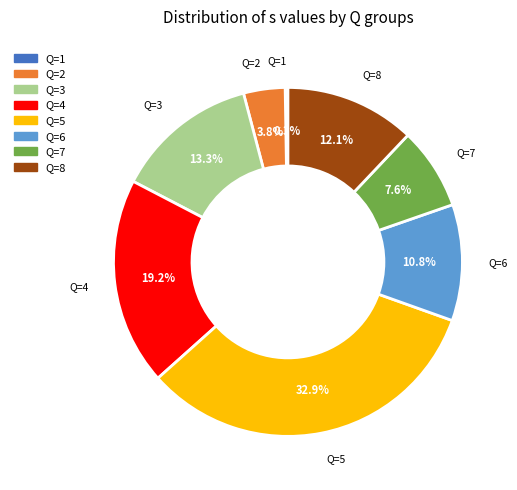

Is there a majority slice in this chart?

No